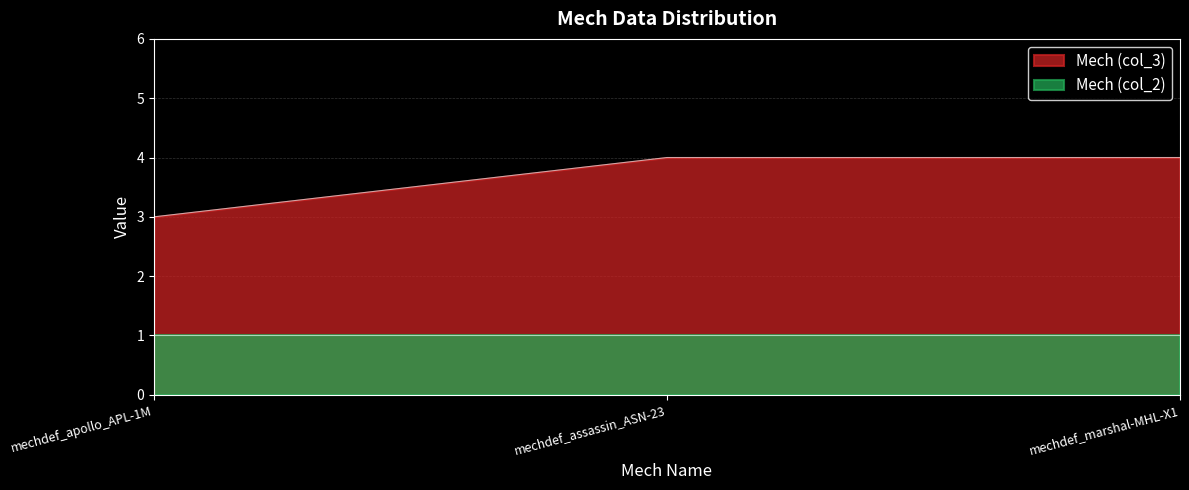

What is the average value?

4